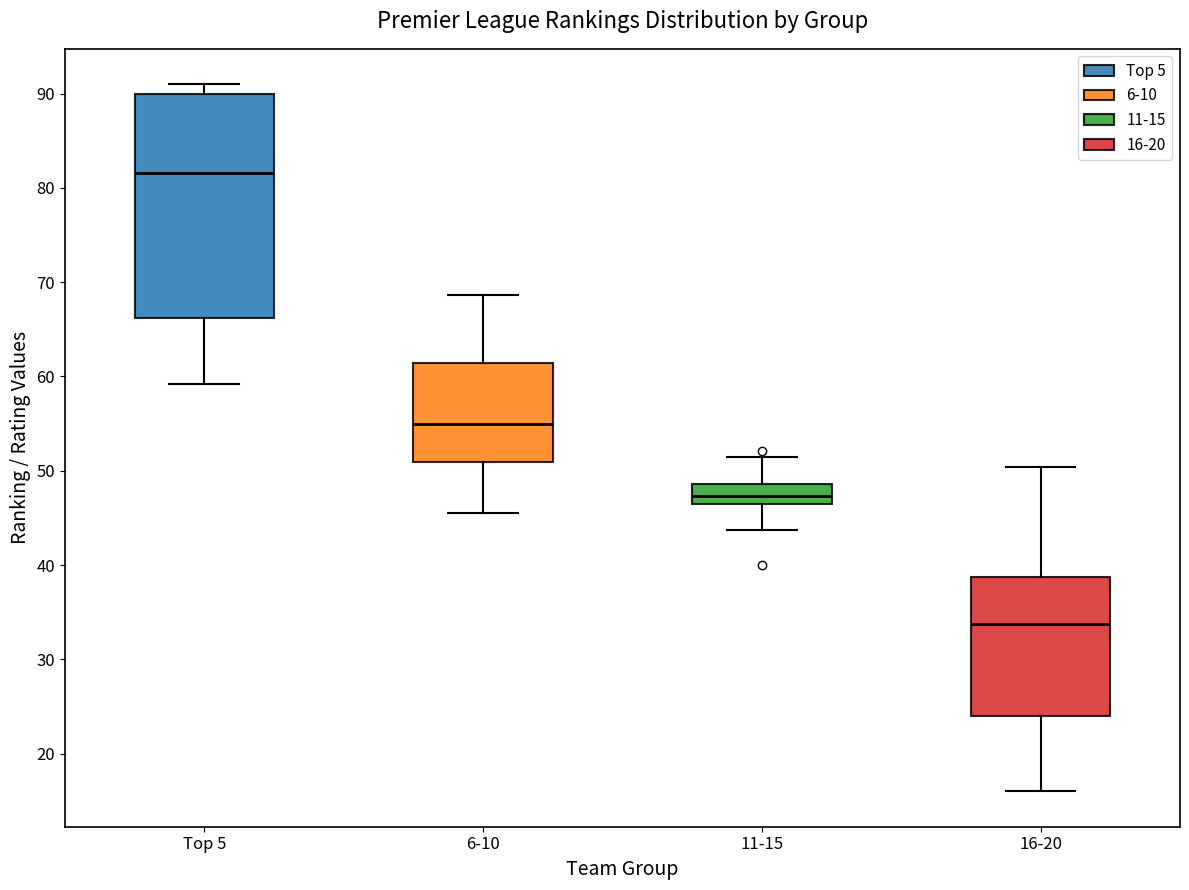

Reading left to right, read every box against the y-axis: the position of its median line, the range the box covers, and the ends of its whiskers. The values are not printed on the chart, so give them approximately, as read against the axis.

Top 5: median 82, box 66 to 90, whiskers 59 to 91
6-10: median 55, box 51 to 61, whiskers 45 to 69
11-15: median 47, box 46 to 49, whiskers 44 to 51
16-20: median 34, box 24 to 39, whiskers 16 to 50